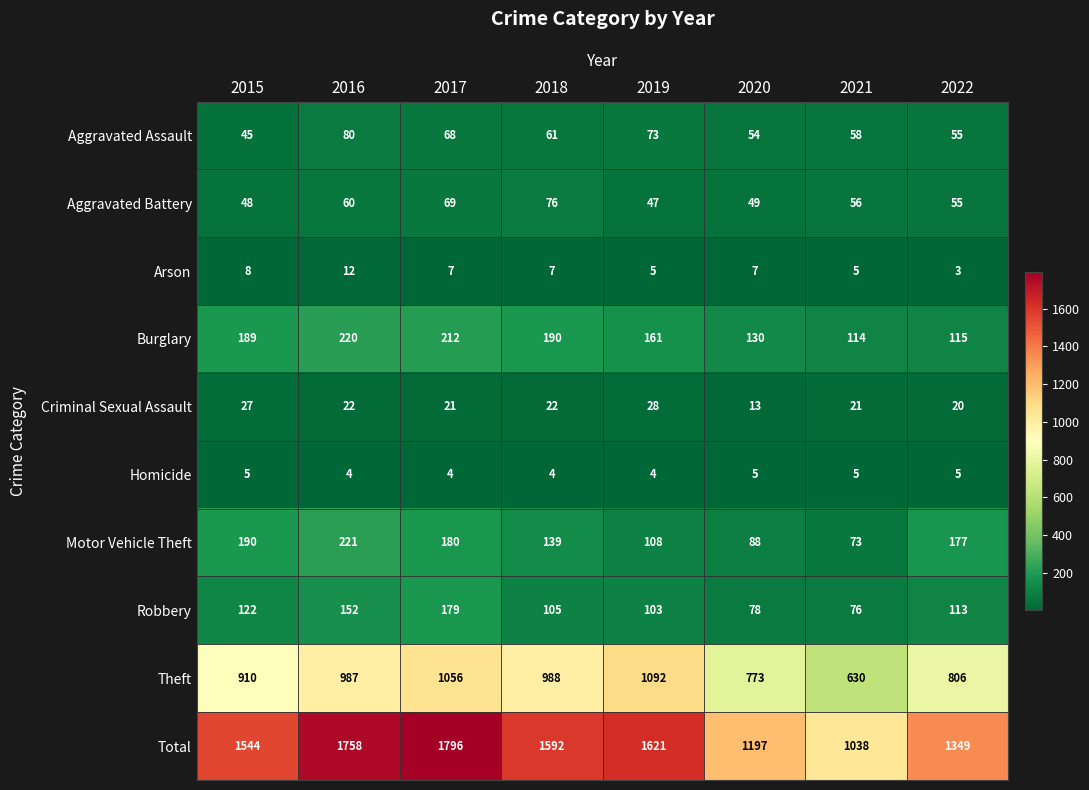

What is the difference between the maximum and minimum values in the Total series?

758